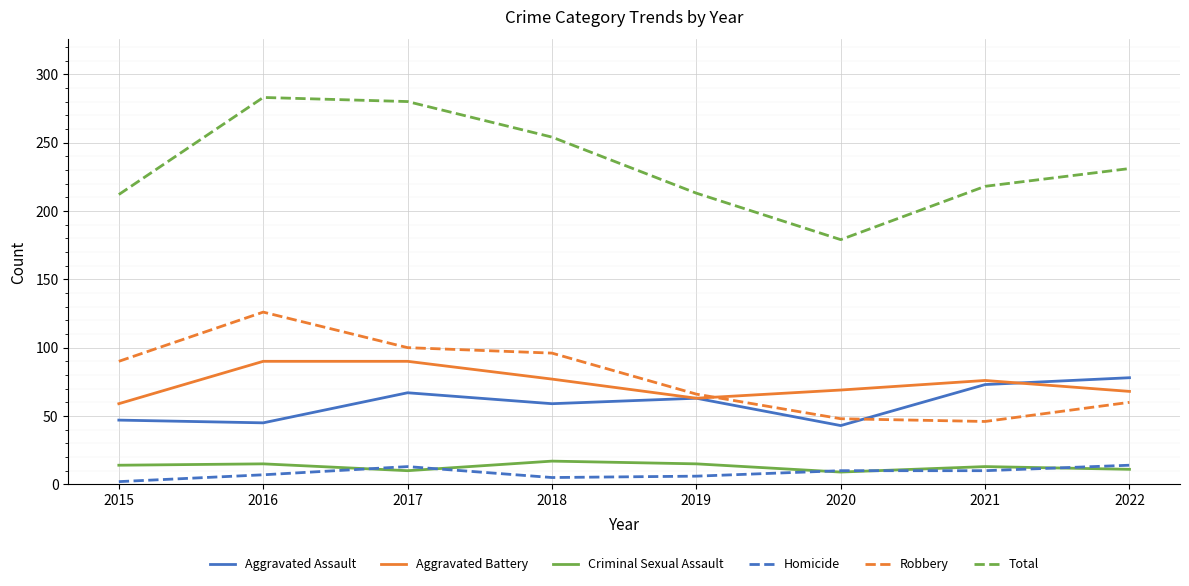

Where does the Homicide series first go above 10?

2017